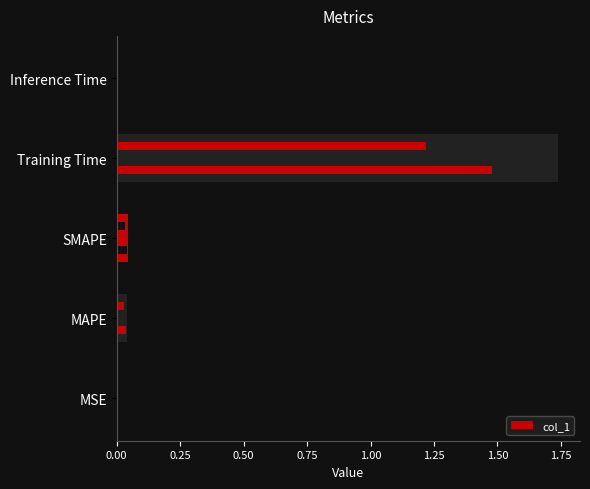

How many bars are there in total?

5